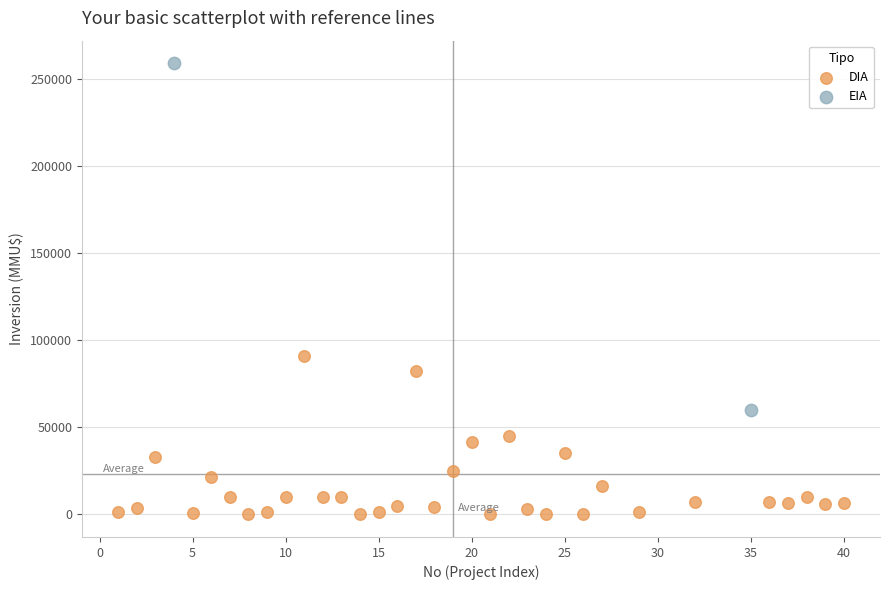

What are all the series names shown in the legend?

DIA, EIA